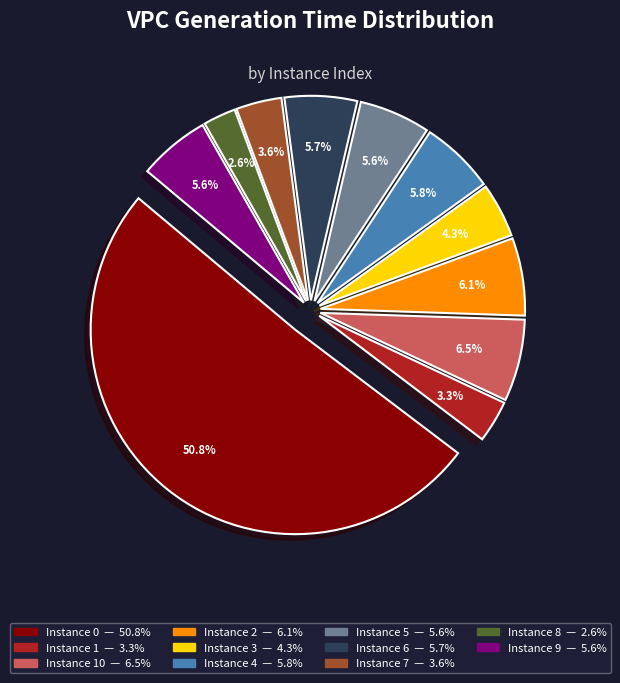

To the nearest percent, what is the combined percentage of 4 and 6?

12%